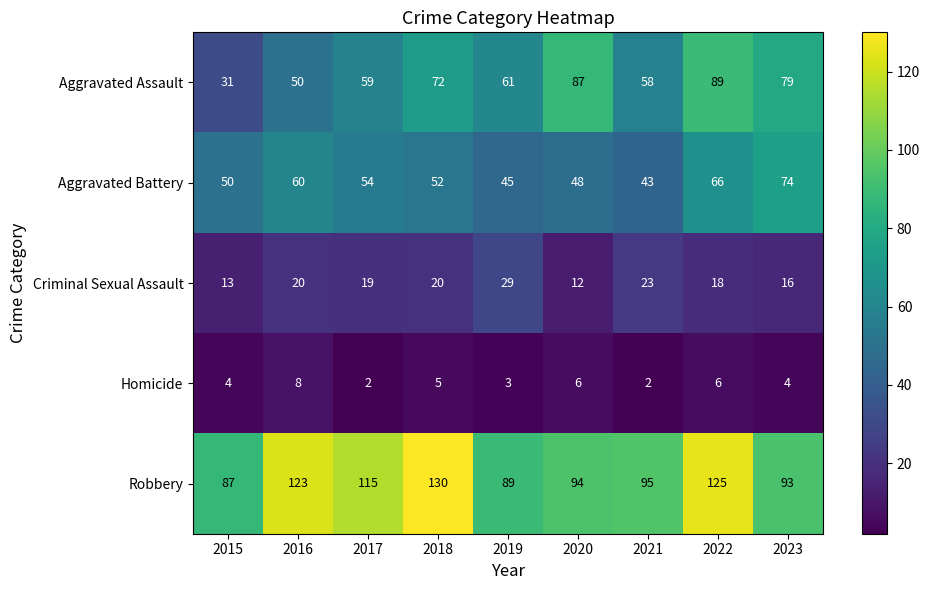

Which series has the largest total across all categories?

Robbery